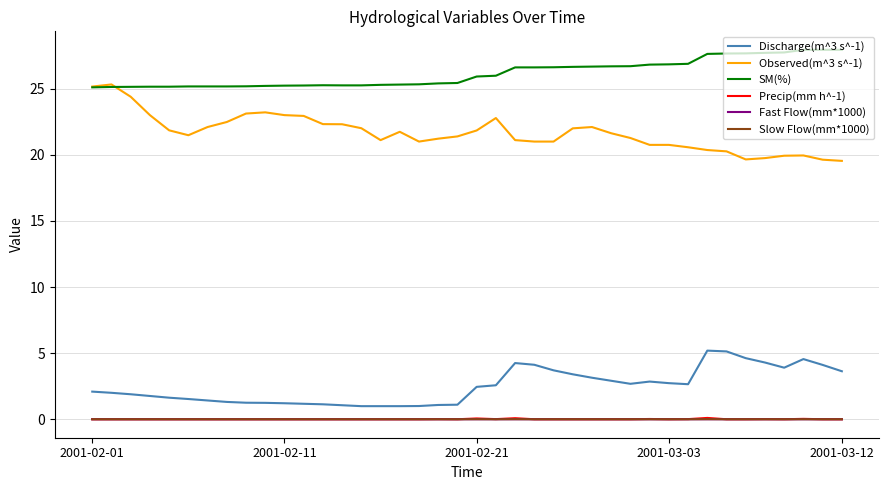

What is the difference between the second highest and second lowest values in the Discharge(m^3 s^-1) series?

4.1